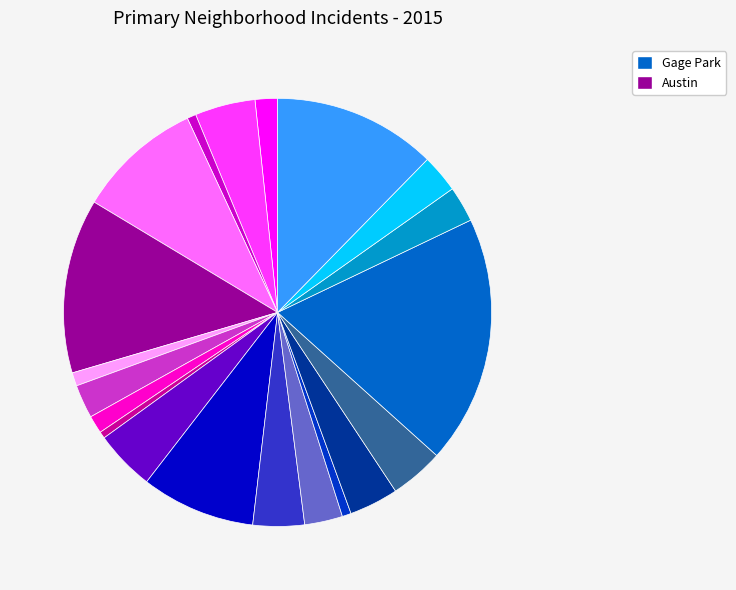

How many segments does this pie chart have?

20